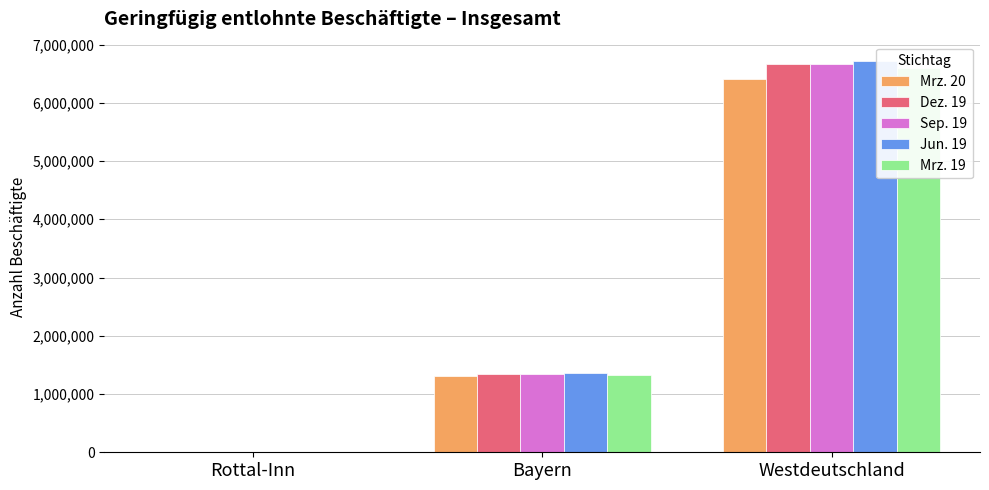

What are all the series names shown in the legend?

Mrz. 20, Dez. 19, Sep. 19, Jun. 19, Mrz. 19